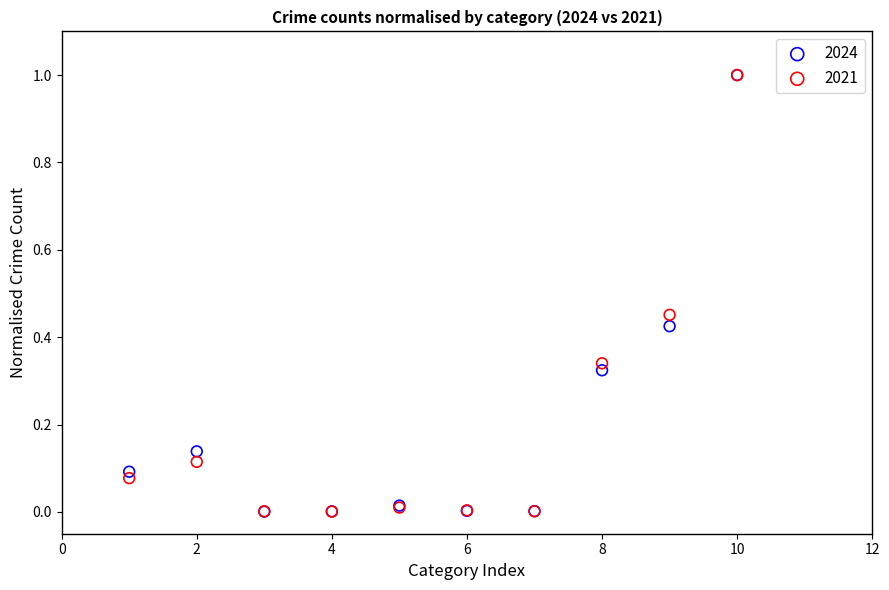

What are all the series names shown in the legend?

2024, 2021